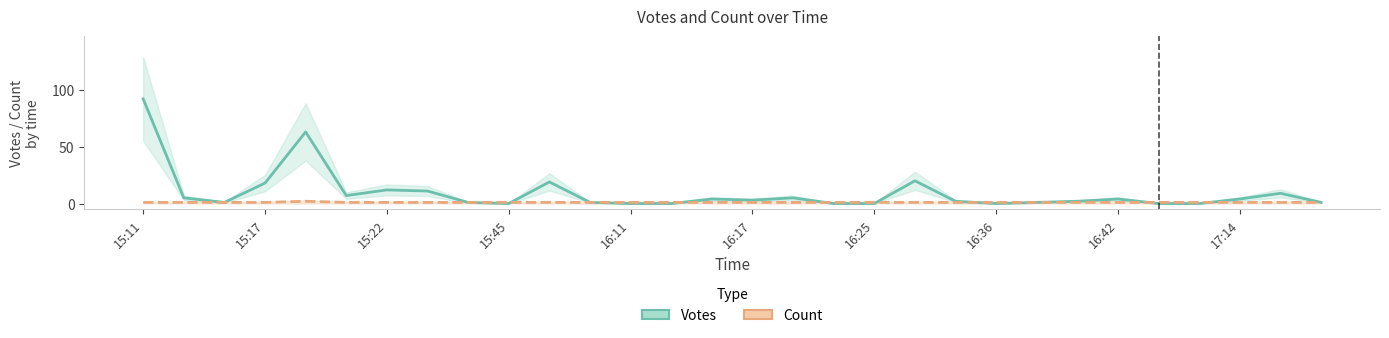

Does the chart display data point markers on the line(s)?

No